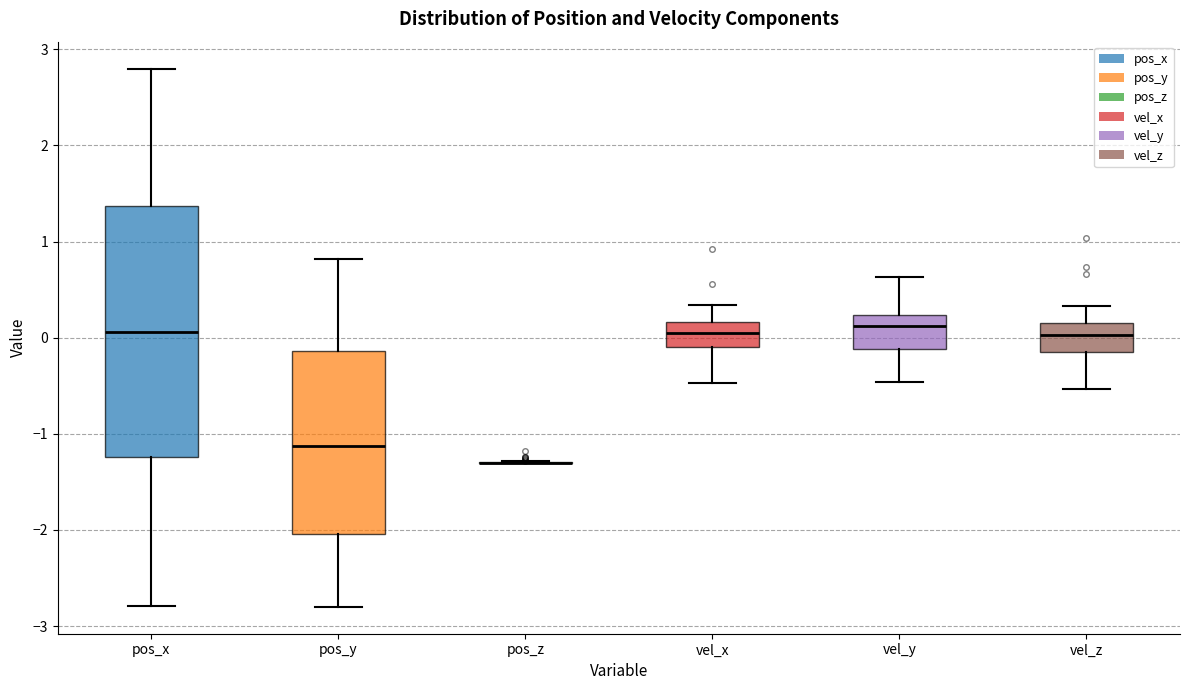

Reading left to right, transcribe this box plot: for each box, give where its median line is, the range the box spans, and where its two whiskers end, as read against the y-axis. The values are not printed on the chart, so give them approximately, as read against the axis.

pos_x: median 0.1, box -1.2 to 1.4, whiskers -2.8 to 2.8
pos_y: median -1.1, box -2.0 to -0.1, whiskers -2.8 to 0.8
pos_z: box collapsed to a line at -1.3, whiskers -1.3 to -1.3
vel_x: median 0.0, box -0.1 to 0.2, whiskers -0.5 to 0.3
vel_y: median 0.1, box -0.1 to 0.2, whiskers -0.5 to 0.6
vel_z: median 0.0, box -0.1 to 0.2, whiskers -0.5 to 0.3